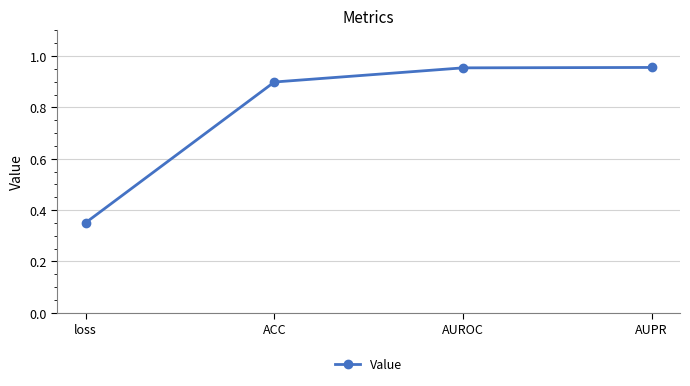

True or false: the data shows 0.3 at AUROC.

False